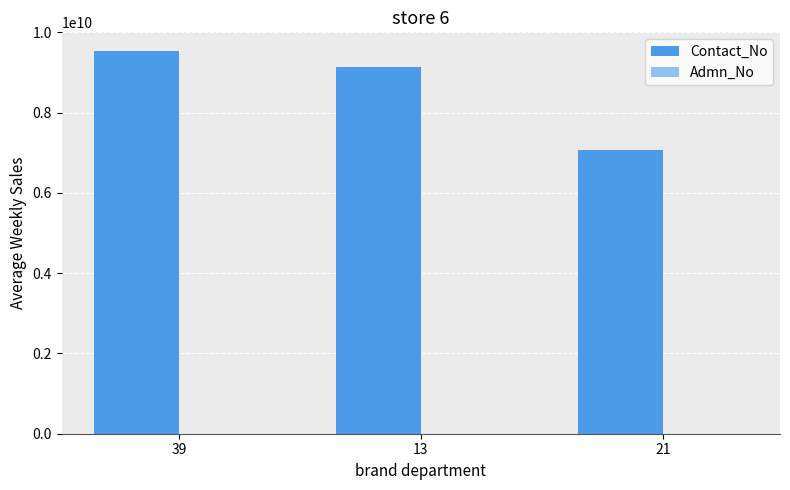

How many groups of bars are there?

3